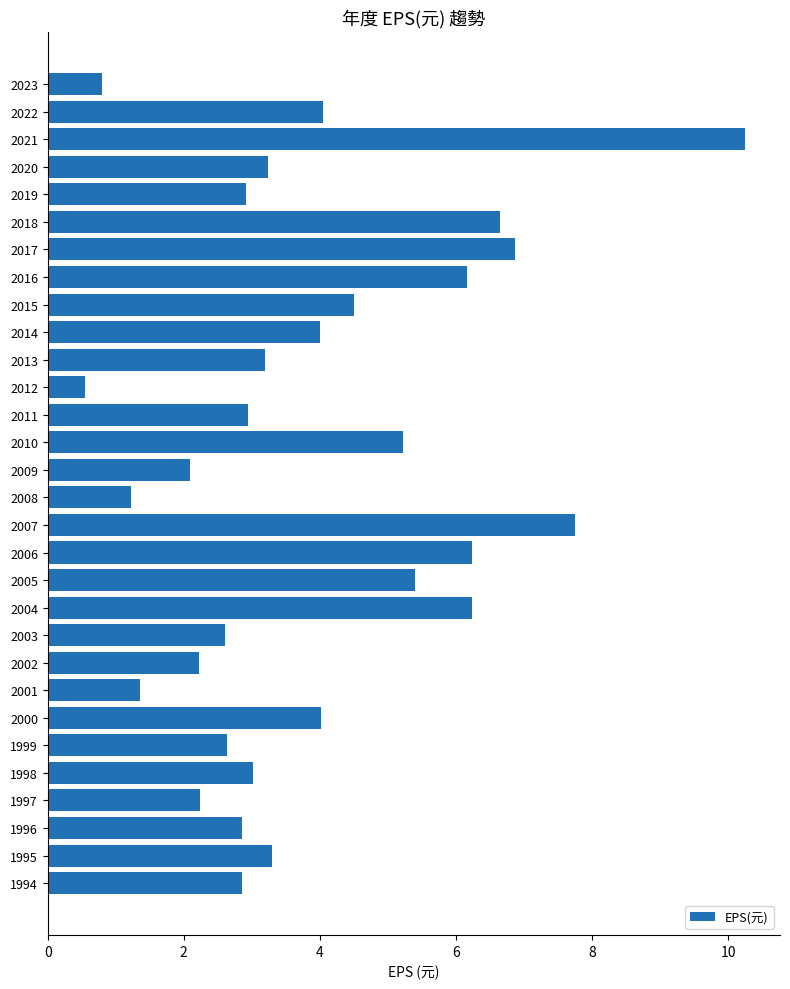

Which has a higher value, 2000 or 2023?

2000